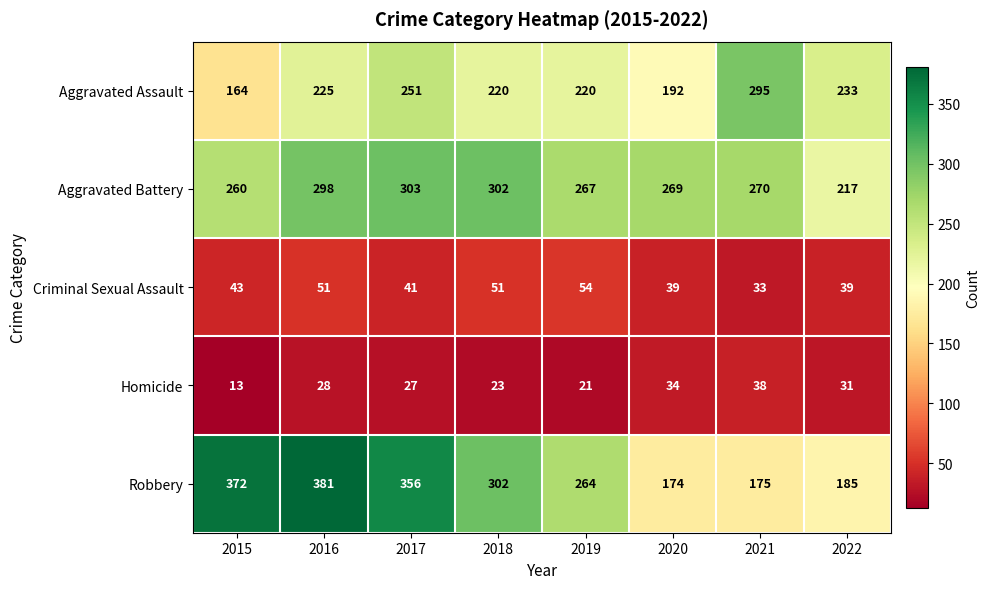

At which category is the sum across all series the highest?

2016